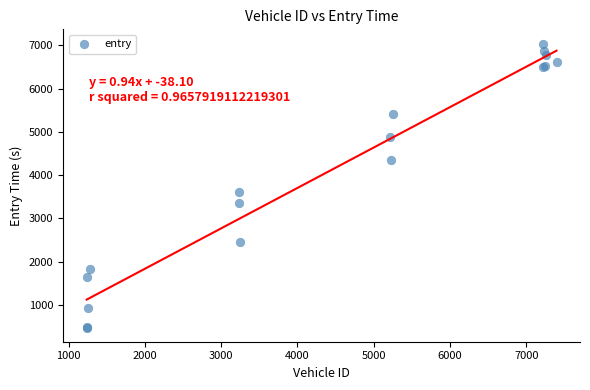

What Y value in the scatter plot is closest to 3758?

3603.0